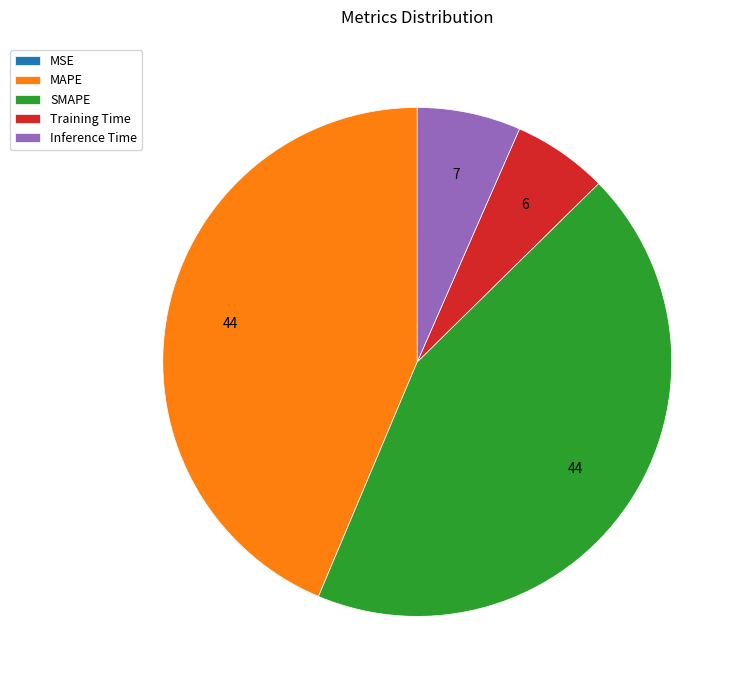

Is there a majority slice in this chart?

No